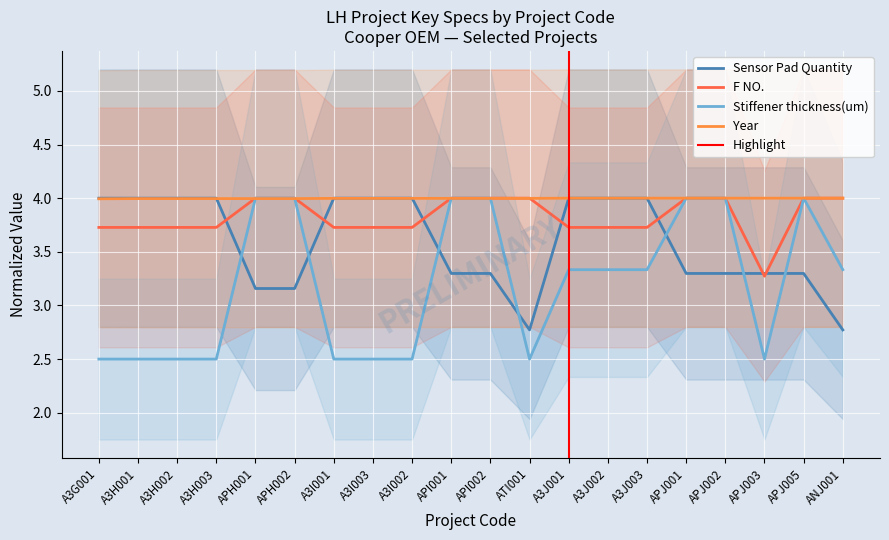

The value of Stiffener thickness(um) at A3J003 is 5.0. True or false?

False